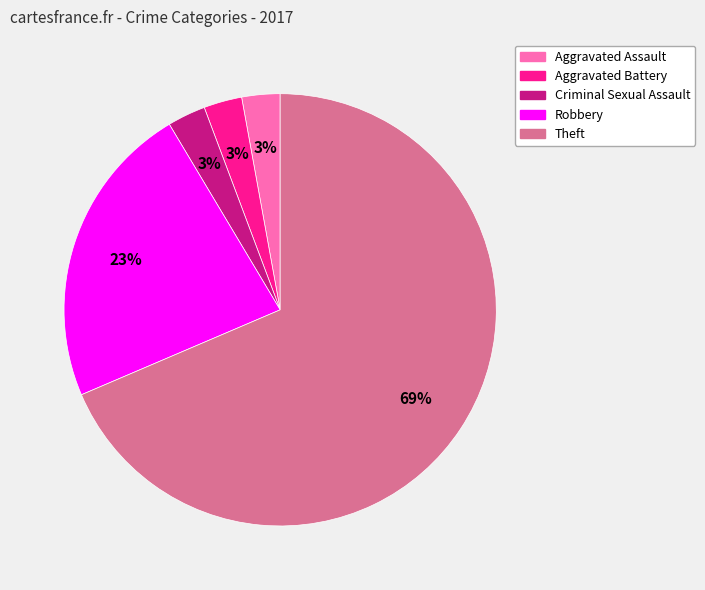

Do Robbery and Theft together represent more than half of the pie?

Yes